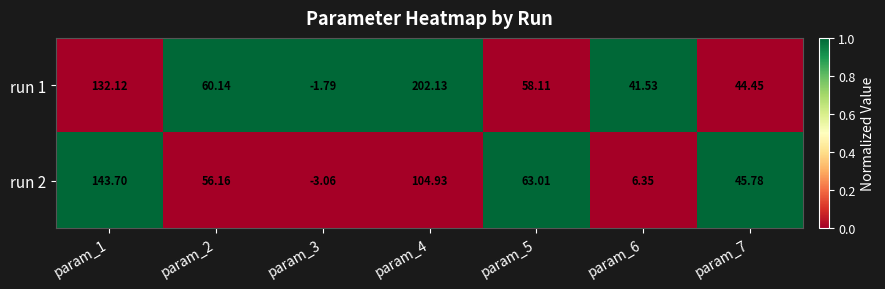

What is the spread (max minus min) of values at param_2?

4.0